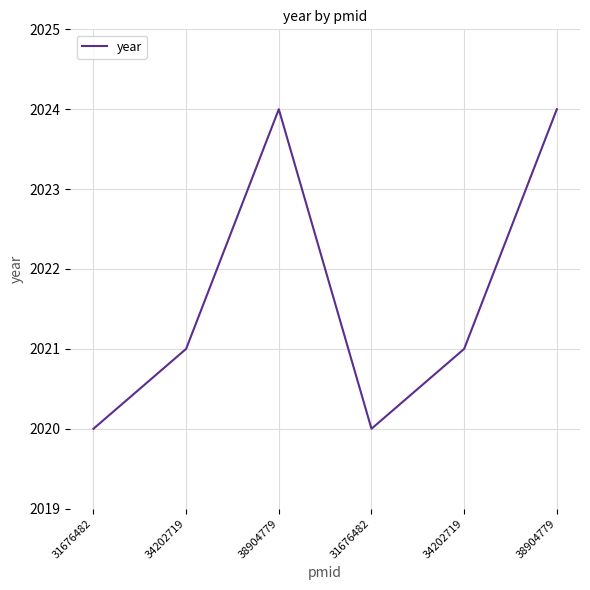

Which label corresponds to the largest value in the chart?

38904779